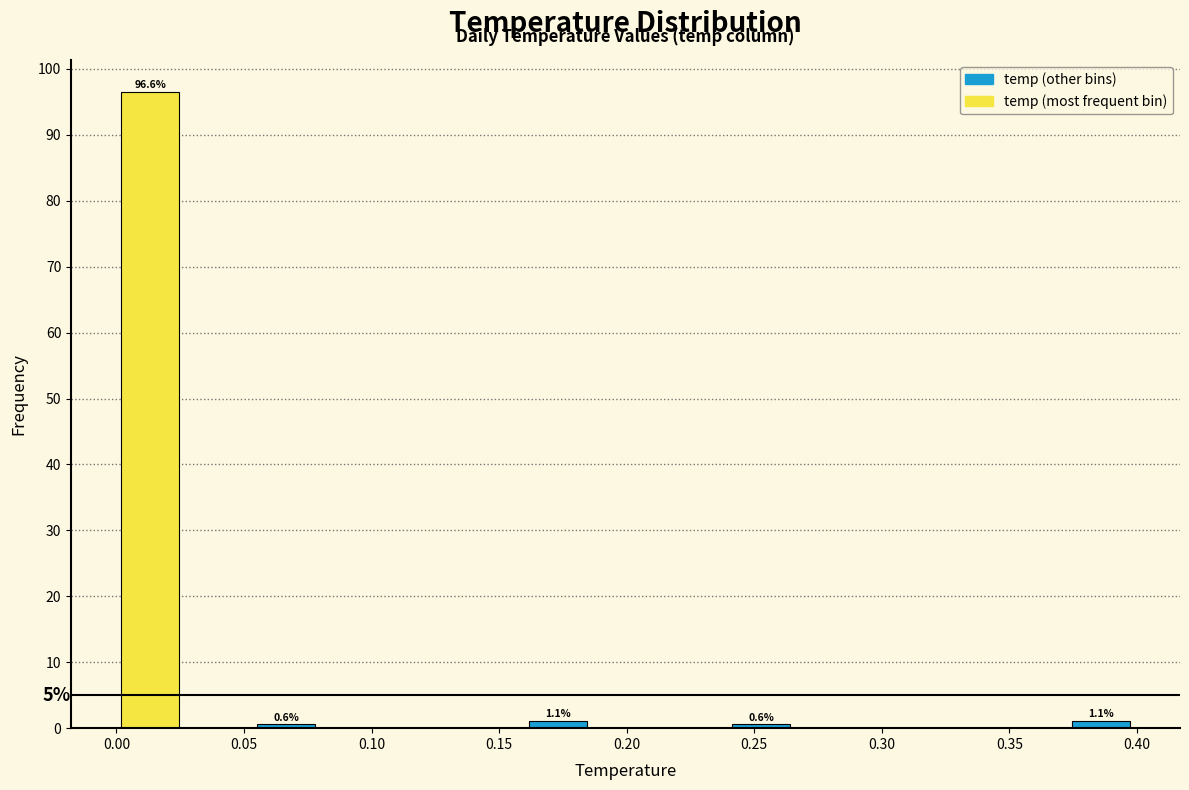

Which range on the x-axis has the tallest bar?

0.000 to 0.025